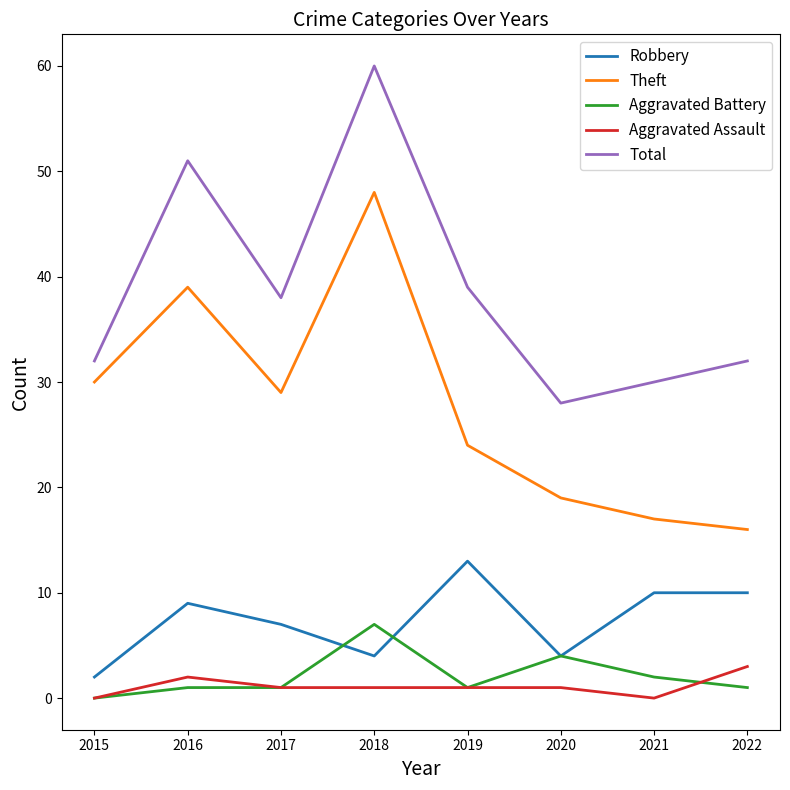

Does the chart have visible grid lines?

No